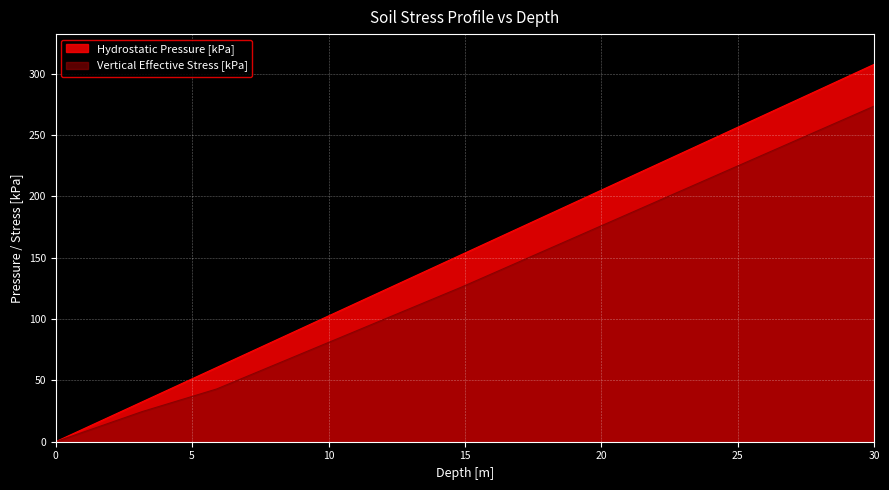

Rank the series by their maximum value, from lowest to highest.

Vertical Effective Stress [kPa], Hydrostatic Pressure [kPa]